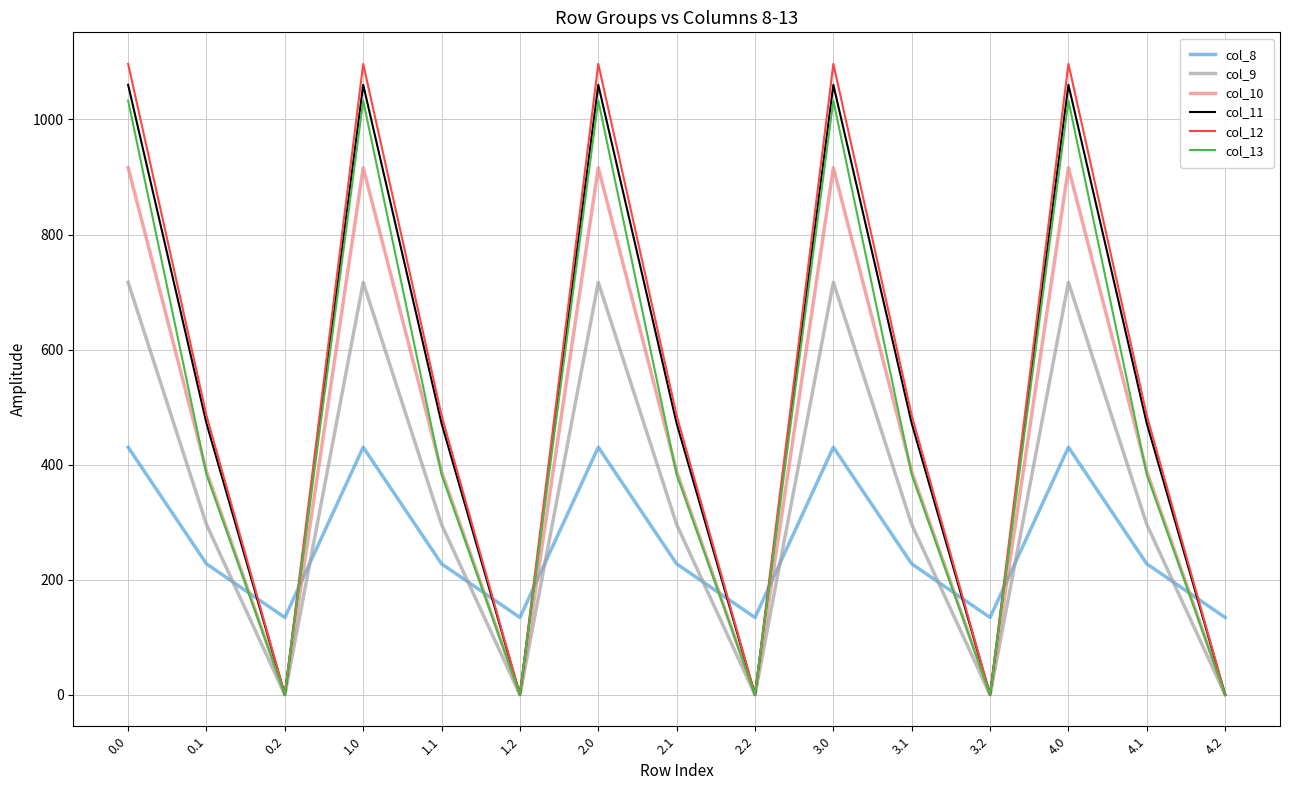

How many lines are shown in the chart?

6